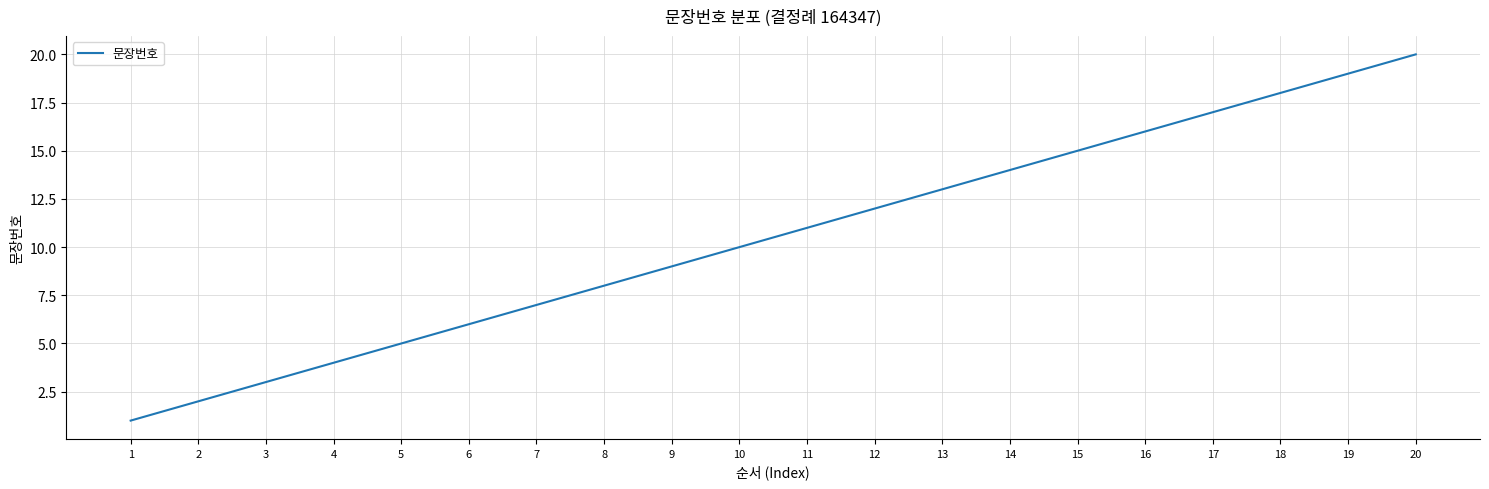

Reading left to right, what are all the values shown in this chart?

1	2	3	4	5	6	7	8	9	10	11	12	13	14	15	16	17	18	19	20